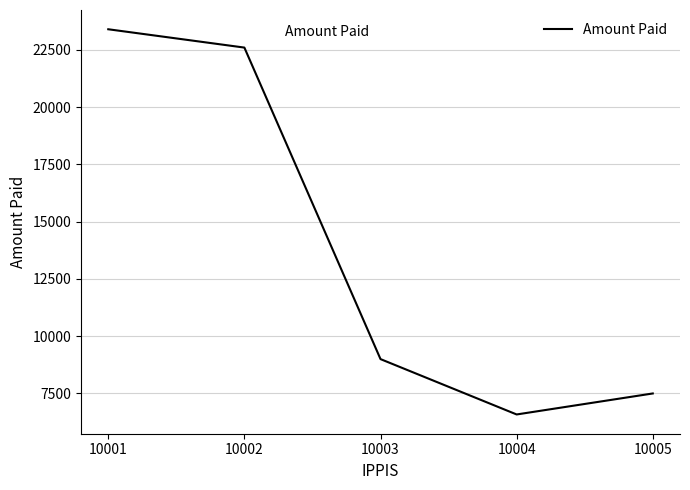

True or false: the data shows 6583.3 at 10004.

True